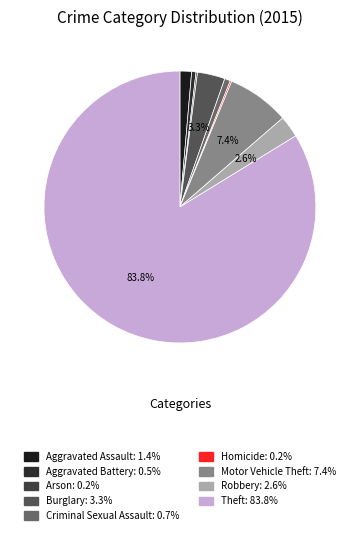

To the nearest percent, what is the combined percentage of Theft and Criminal Sexual Assault?

84%